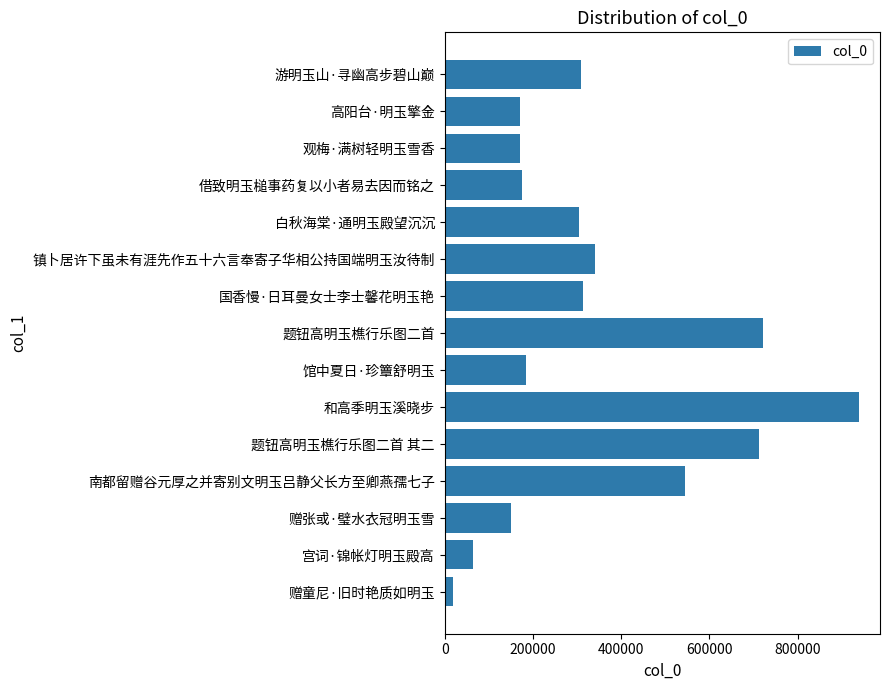

What is the change in value from 馆中夏日·珍簟舒明玉 to 题钮高明玉樵行乐图二首?

+538208